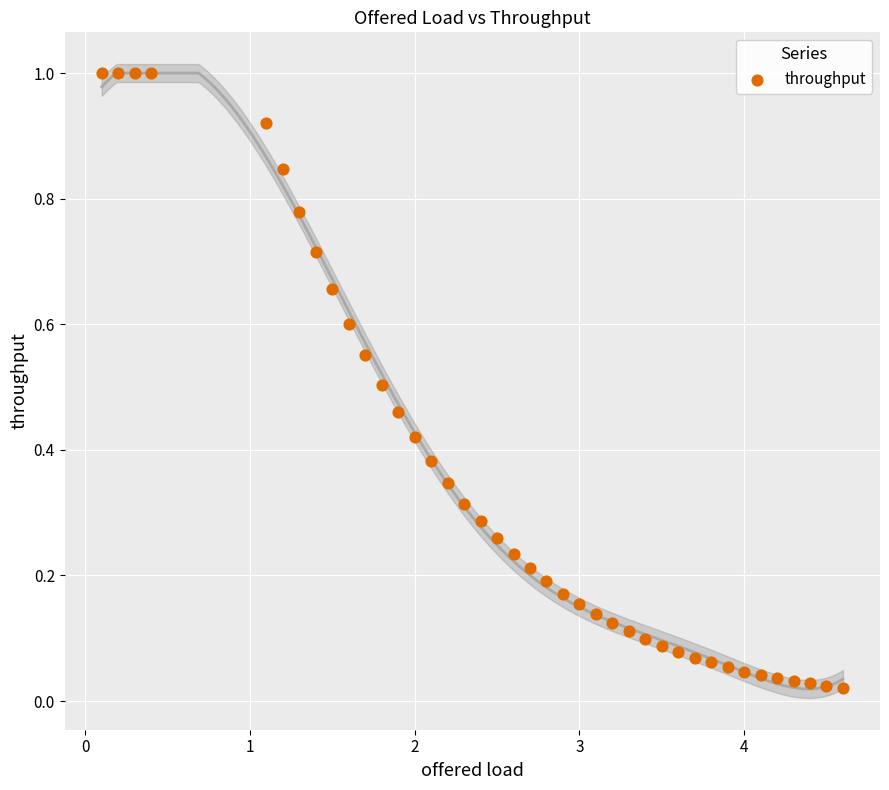

What is the range of X values (max minus min)?

4.5